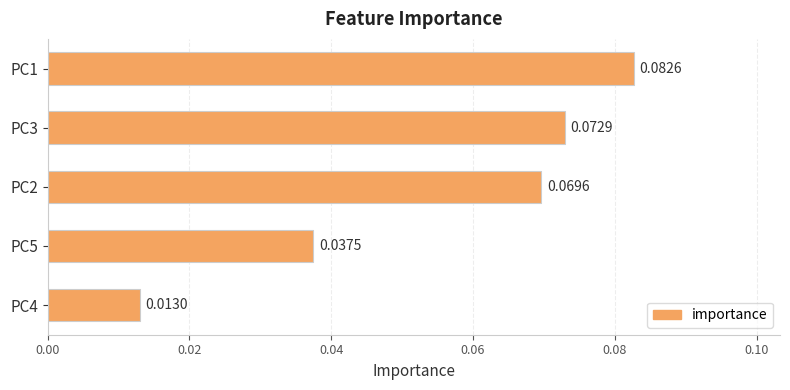

What is the sum of all values?

0.3